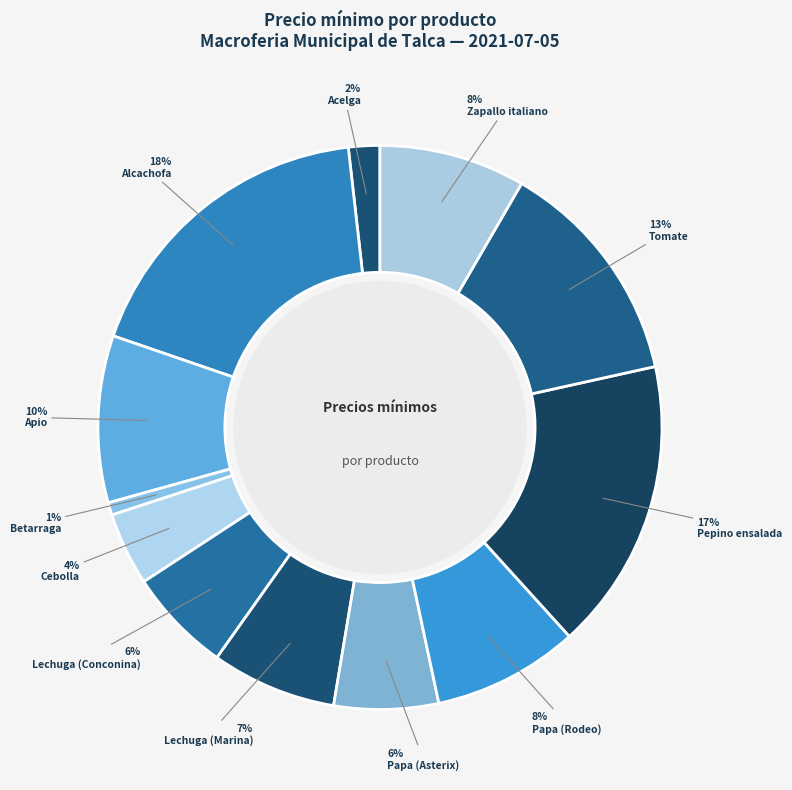

How many segments does this pie chart have?

12